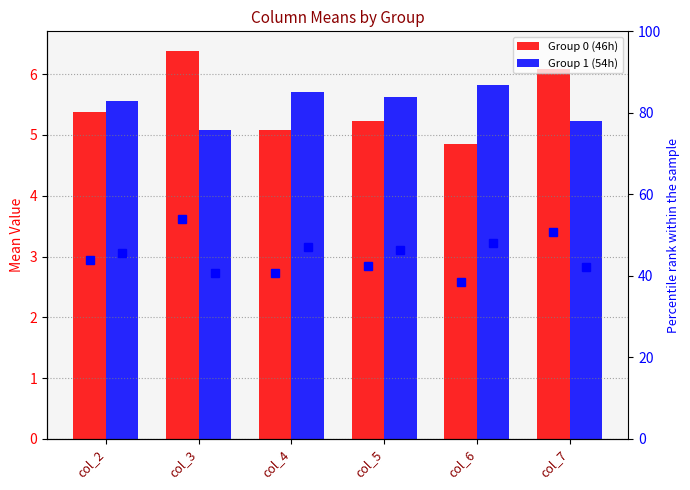

How many Group 1 (54h) values are between 5 and 6?

6